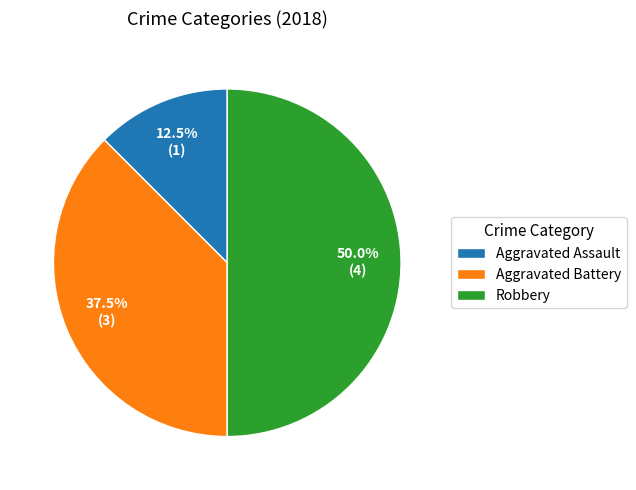

What portion of the pie excludes Robbery?

50.0%